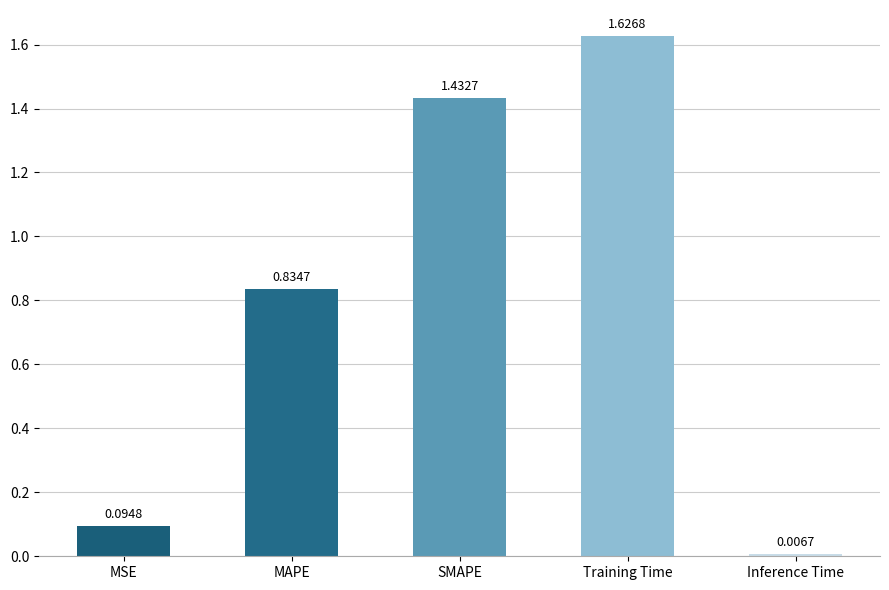

Which label corresponds to the smallest value in the chart?

Inference Time